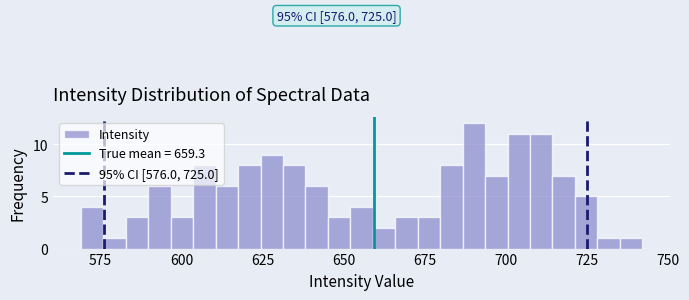

Around what value on the x-axis is the tallest bar? Give the approximate position of its centre, as read against the axis.

690